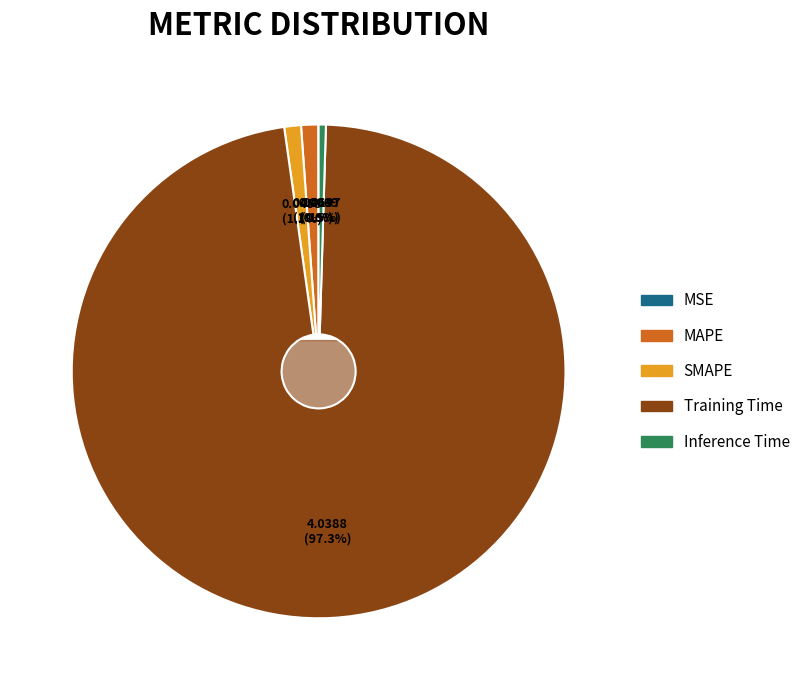

What percentage is the MAPE slice, to the nearest percent?

1%